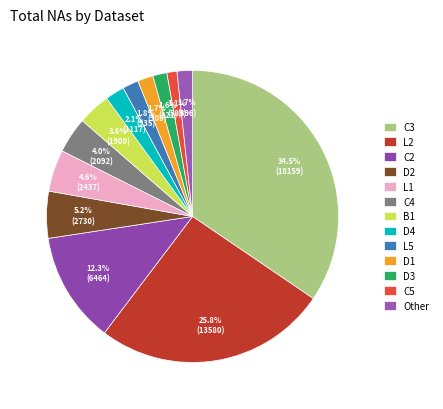

What percentage do L2 and D1 together represent?

27.5%